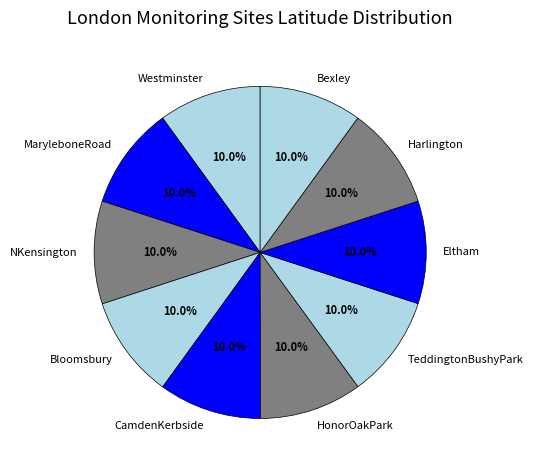

Is MaryleboneRoad the majority of the pie?

No